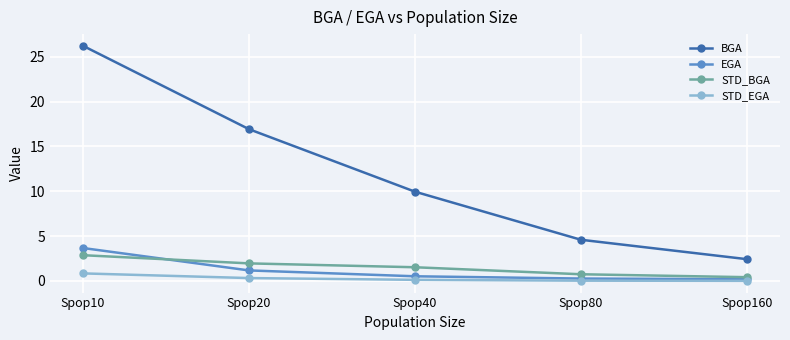

The value of BGA at Spop160 is 3.6. True or false?

False